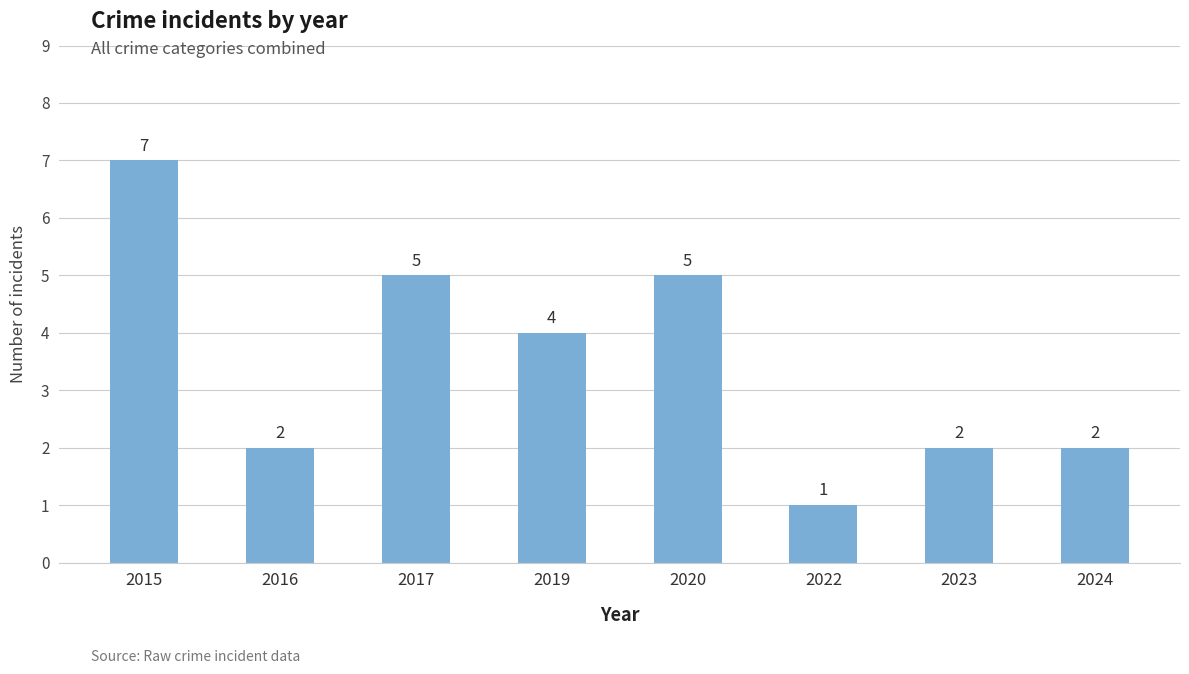

At which label does the data first exceed 4?

2015